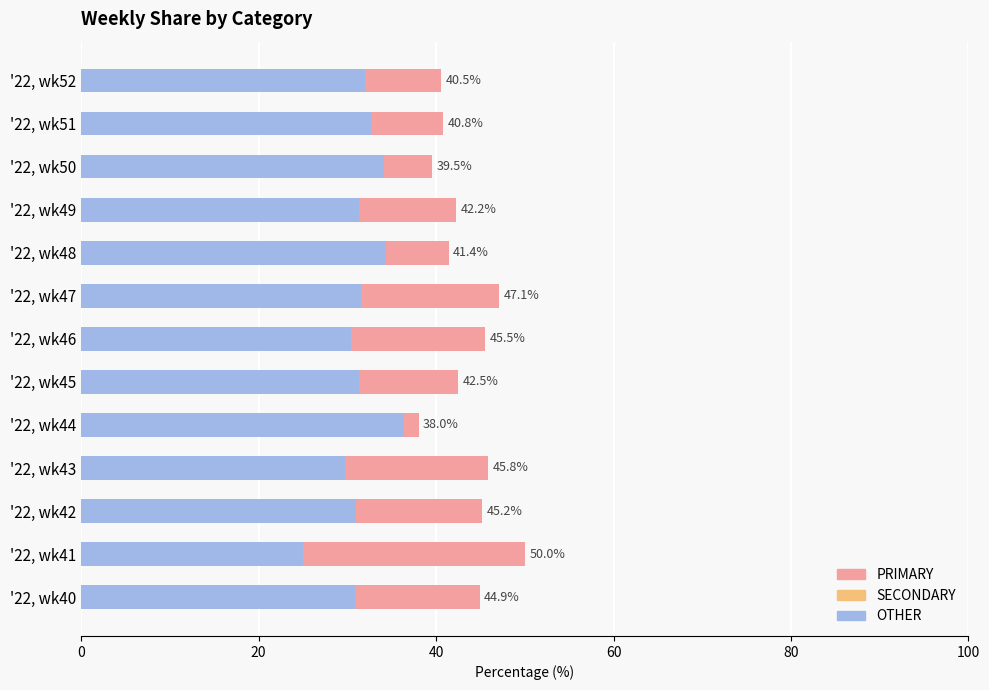

The value of PRIMARY at '22, wk40 is 44.9. True or false?

True